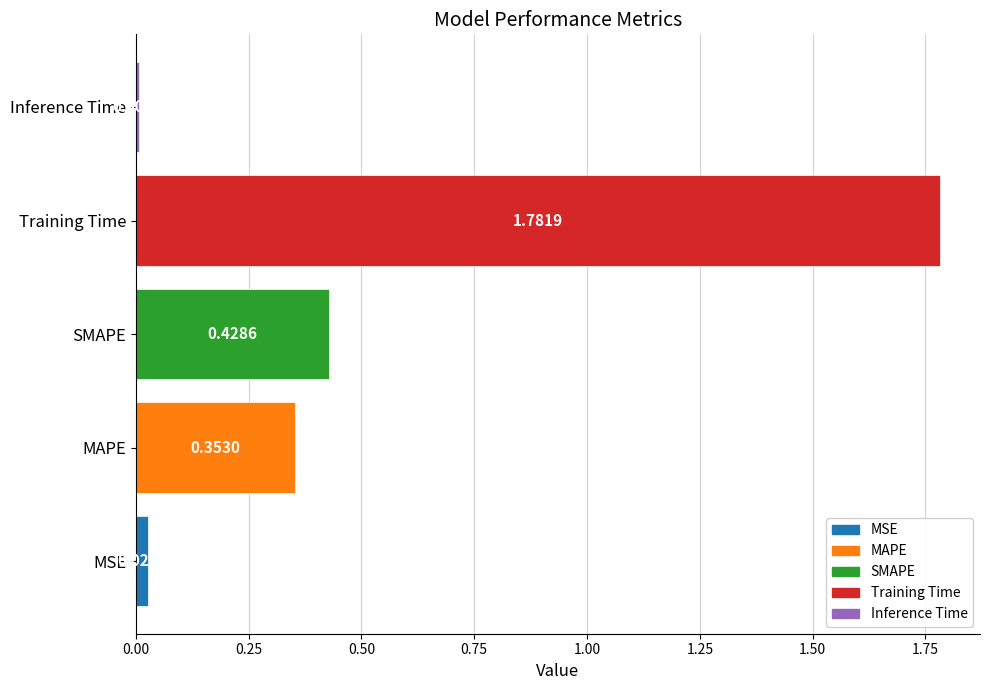

What is the sum of all values?

2.6